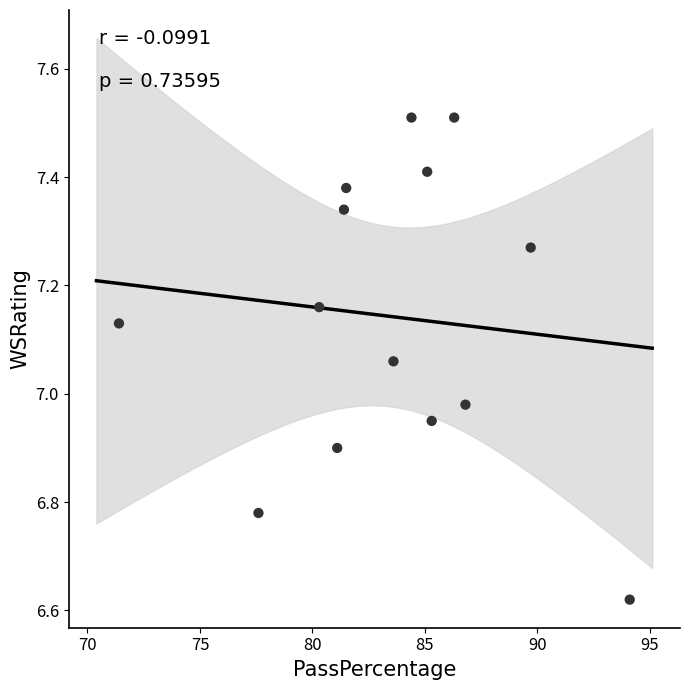

What is the range of Y values (max minus min)?

0.9